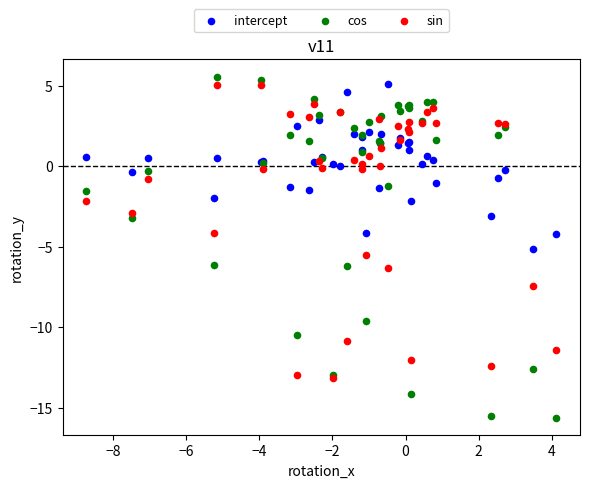

What are all the series names shown in the legend?

intercept, cos, sin